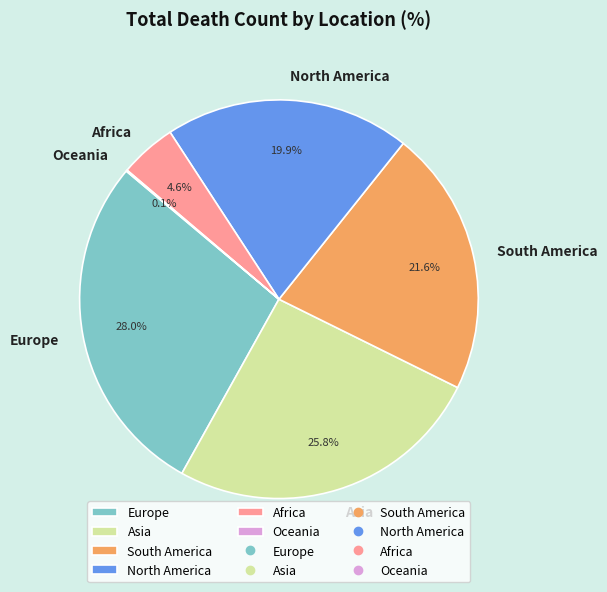

Between Africa and South America, which is larger?

South America